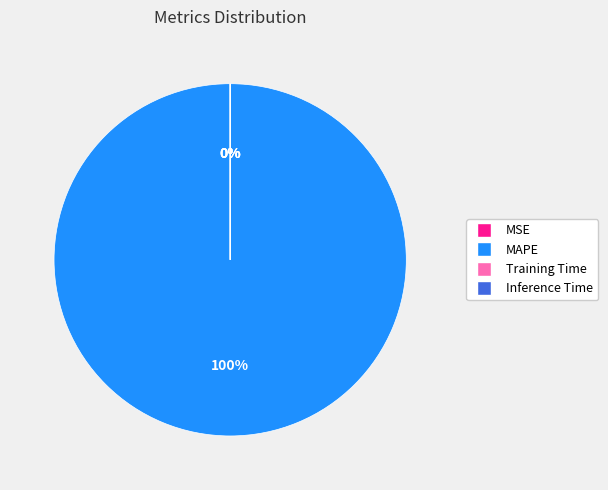

Which category has the biggest portion of the pie?

MAPE